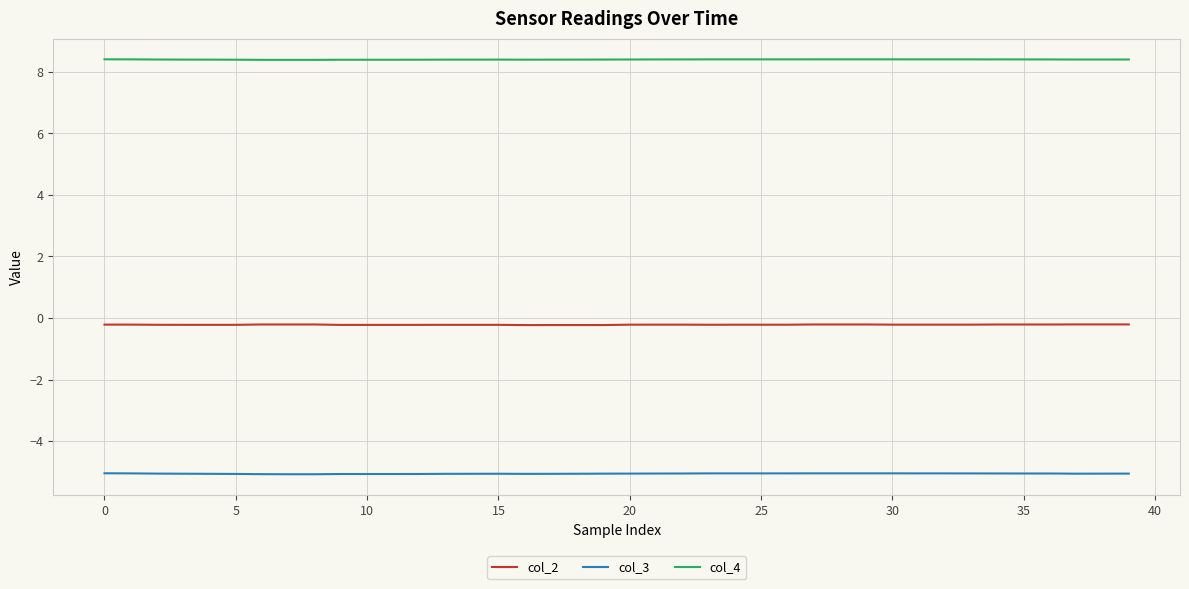

What is the lowest value of the col_4 series?

8.4